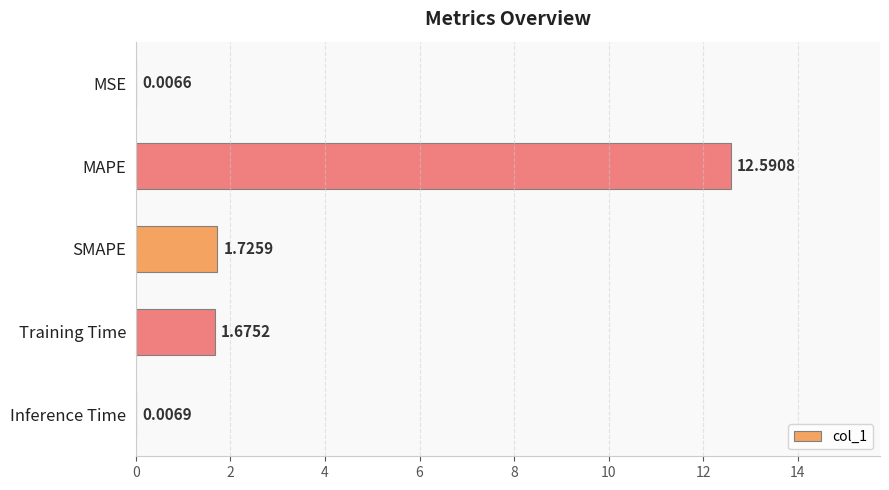

Between MAPE and MSE, which is larger?

MAPE